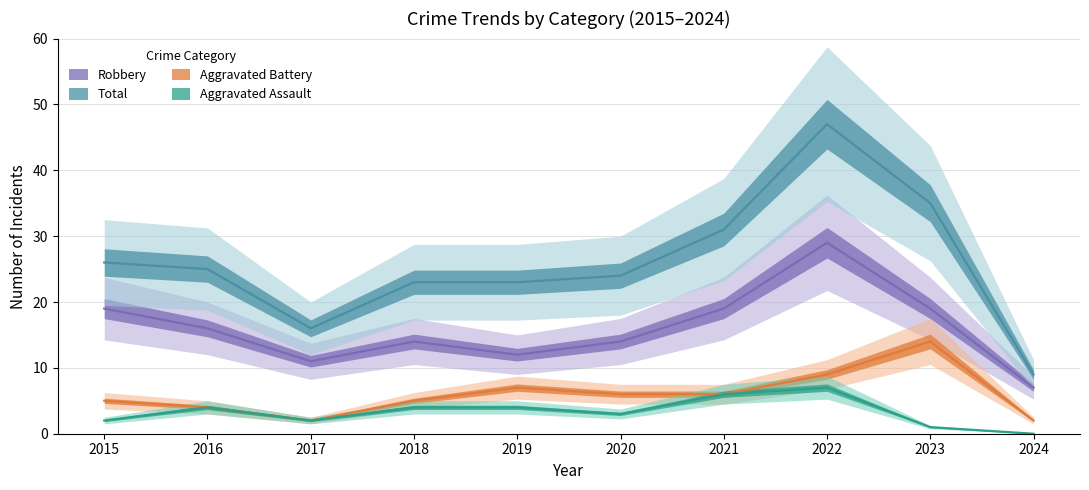

At which category is the sum across all series the highest?

2022